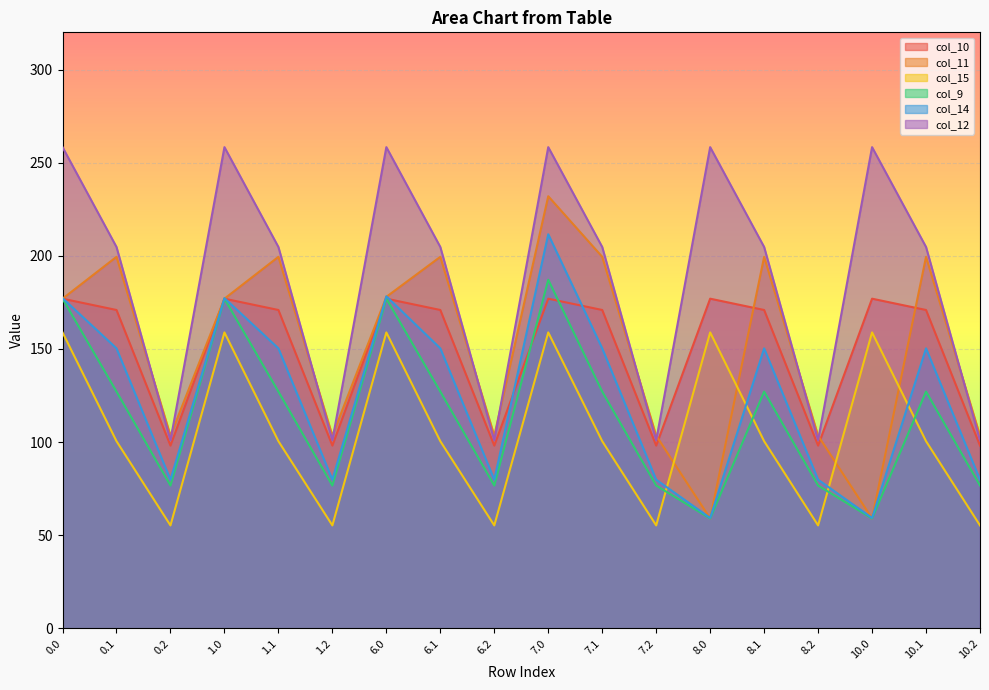

Reading left to right, extract all data points from this chart.

col_10: 177.0	170.9	98.1	177.0	170.9	98.1	177.0	170.9	98.1	177.0	170.9	98.1	177.0	170.9	98.1	177.0	170.9	98.1
col_11: 177.0	199.5	103.5	177.0	199.5	103.5	178.0	199.5	103.5	232.0	199.5	103.5	59.0	199.5	103.5	59.0	199.5	103.5
col_15: 158.9	100.5	55.3	158.9	100.5	55.3	158.9	100.5	55.3	158.9	100.5	55.3	158.9	100.5	55.3	158.9	100.5	55.3
col_9: 177.0	127.1	76.7	177.0	127.1	76.7	177.0	127.1	76.7	187.2	127.1	76.7	59.0	127.1	76.7	59.0	127.1	76.7
col_14: 177.3	150.3	79.8	177.3	150.3	79.8	178.3	150.3	79.8	211.6	150.3	79.8	59.3	150.3	79.8	59.3	150.3	79.8
col_12: 258.4	204.7	101.0	258.4	204.7	101.0	258.4	204.7	101.0	258.4	204.7	101.0	258.4	204.7	101.0	258.4	204.7	101.0